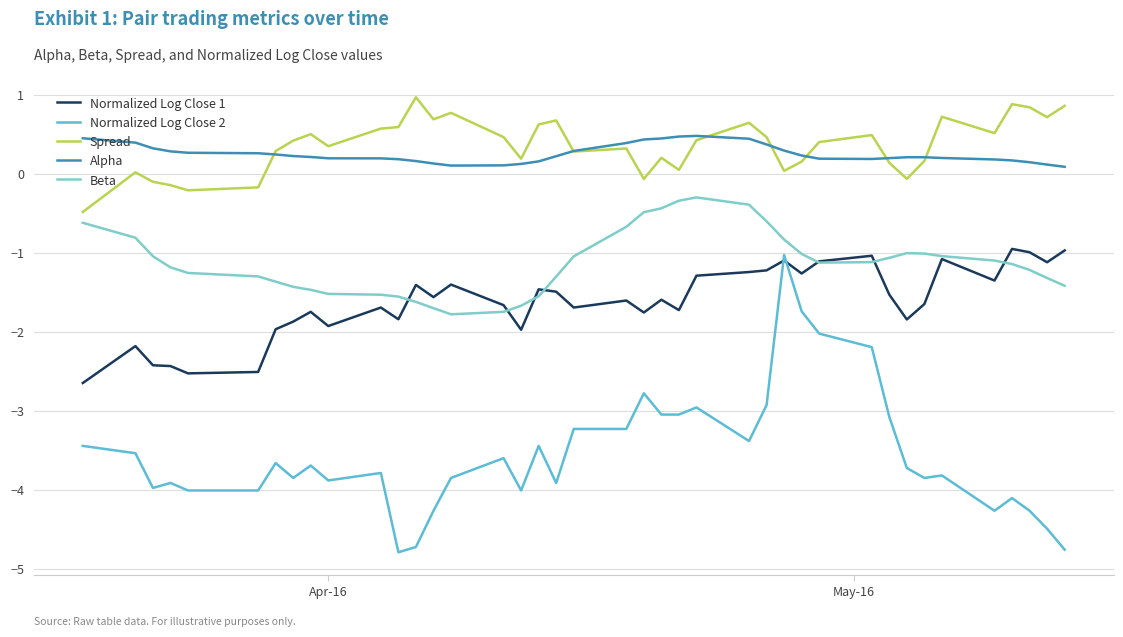

Which series has the largest range (max minus min)?

Normalized Log Close 2